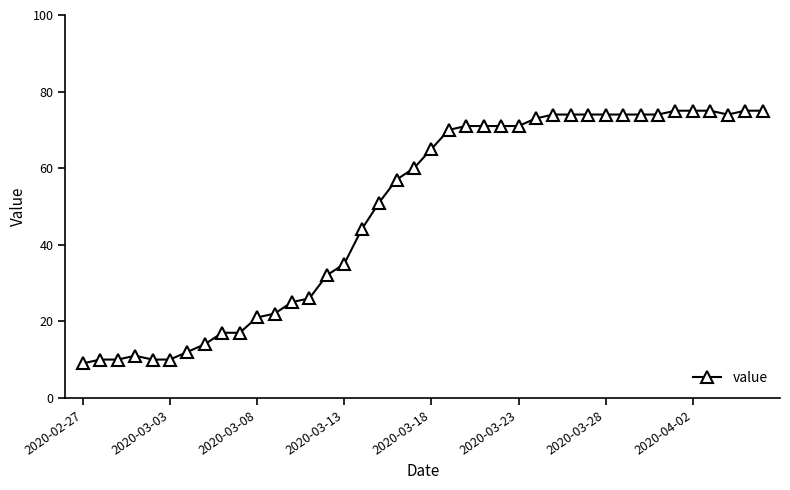

Does the chart display data point markers on the line(s)?

Yes